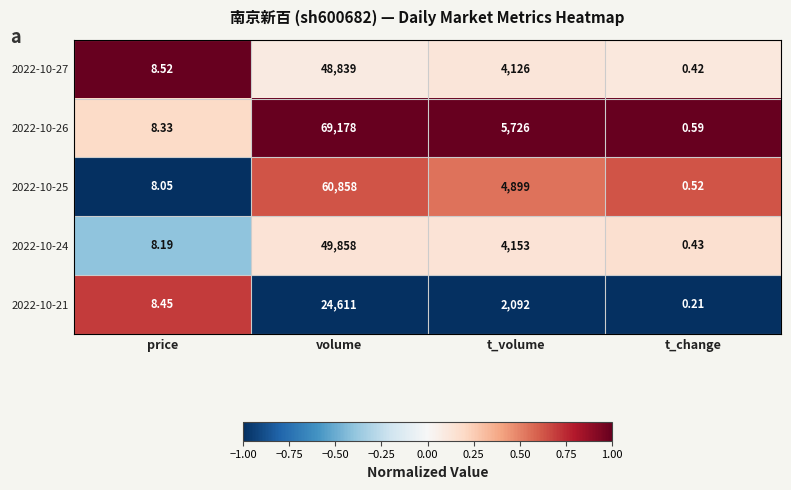

Where is 2022-10-25 nearest to the value 30429?

t_volume